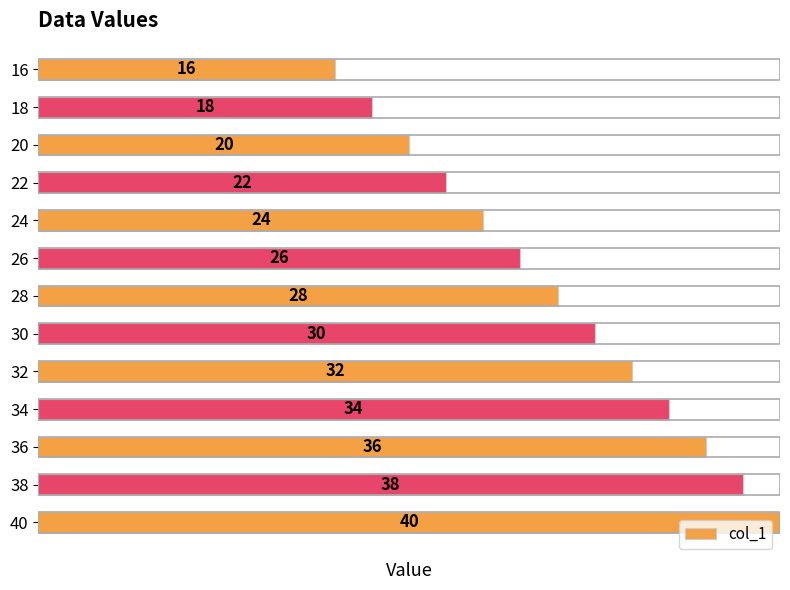

List the labels in order of value, largest first.

40, 38, 36, 34, 32, 30, 28, 26, 24, 22, 20, 18, 16